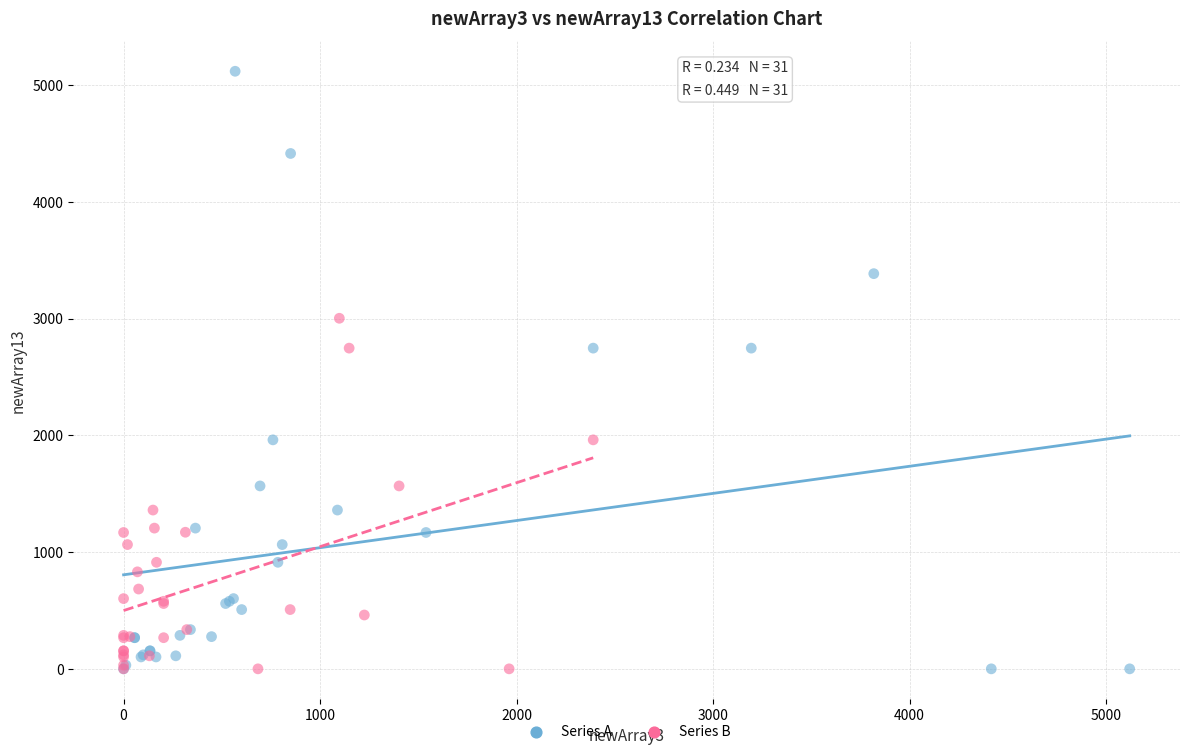

Which series has the widest spread of Y values?

Series A